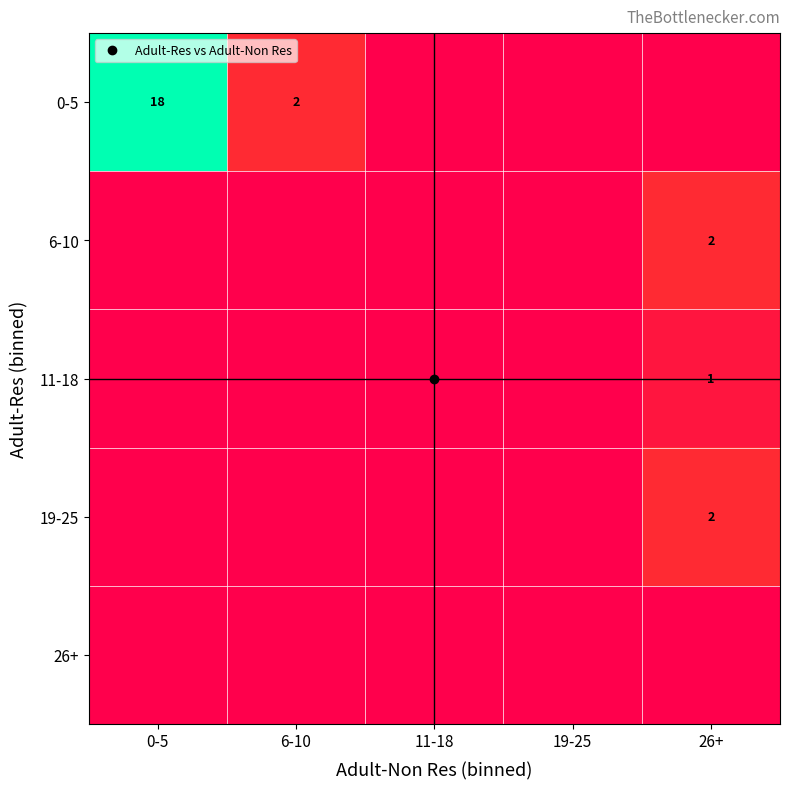

What is the difference between the maximum and minimum values in the 0-5 series?

18